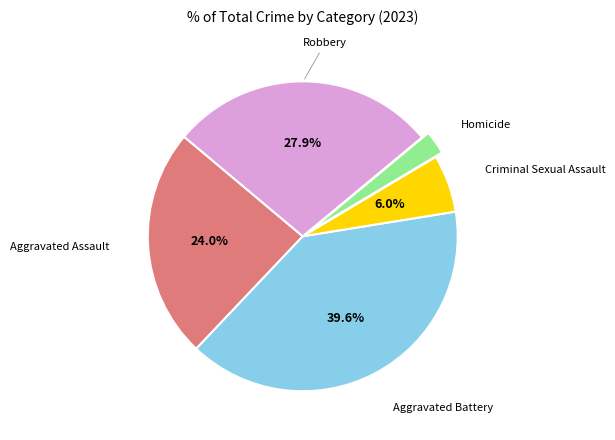

Is there a majority slice in this chart?

No